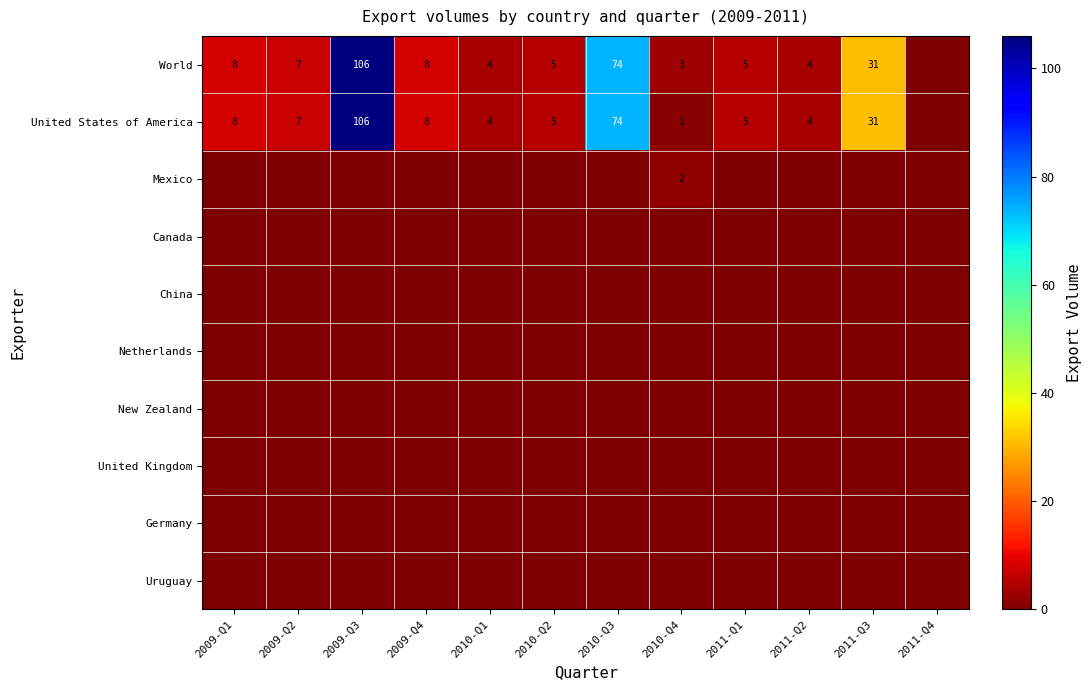

At which label does Netherlands reach its minimum?

2009-Q1